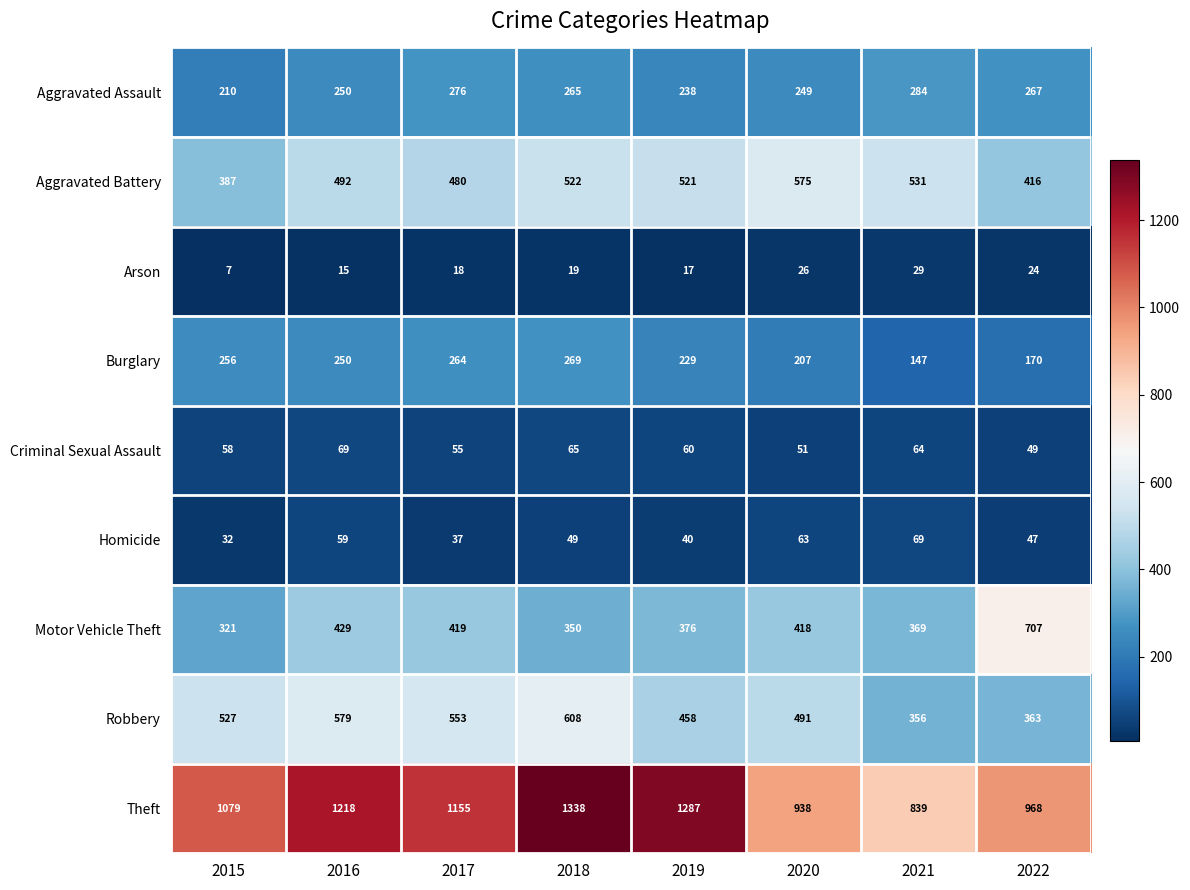

What is the sum of the Motor Vehicle Theft values at 2020 and 2017?

837